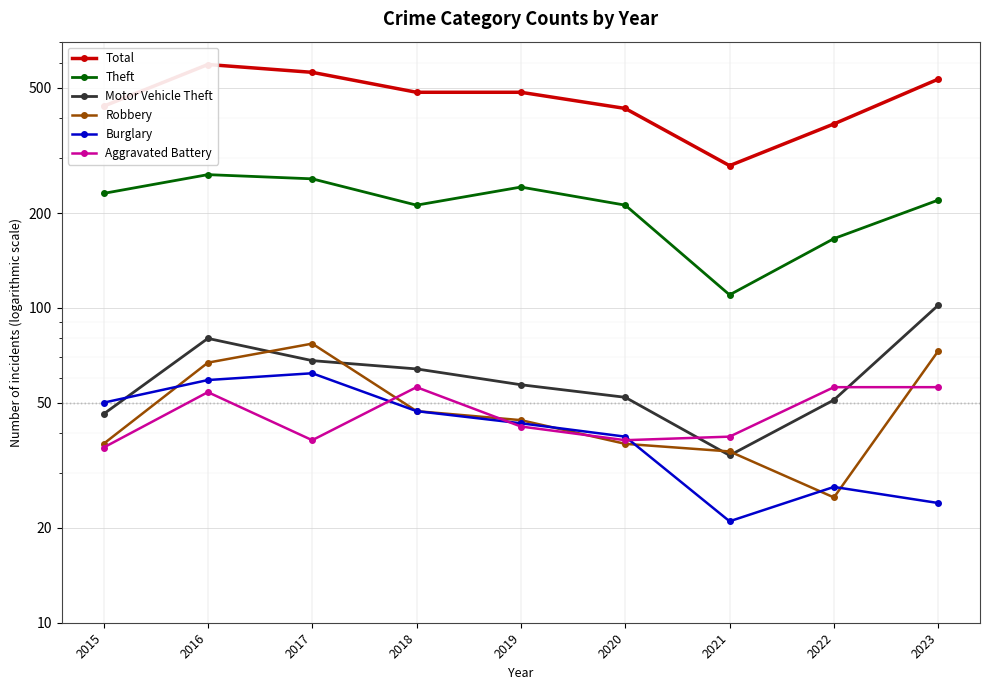

At which category does the chart reach its minimum across all series?

2021